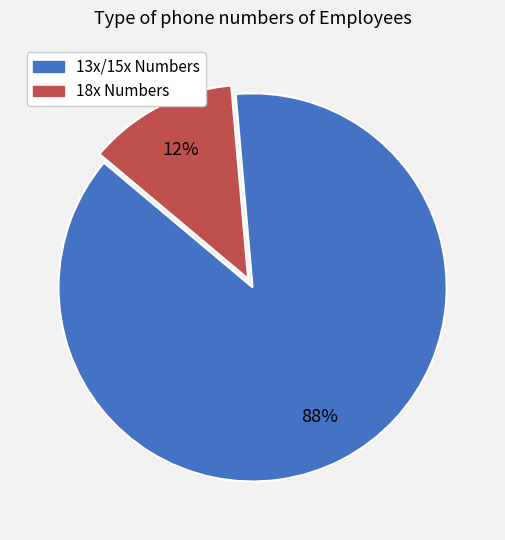

Is there any slice that represents more than half of the pie?

Yes